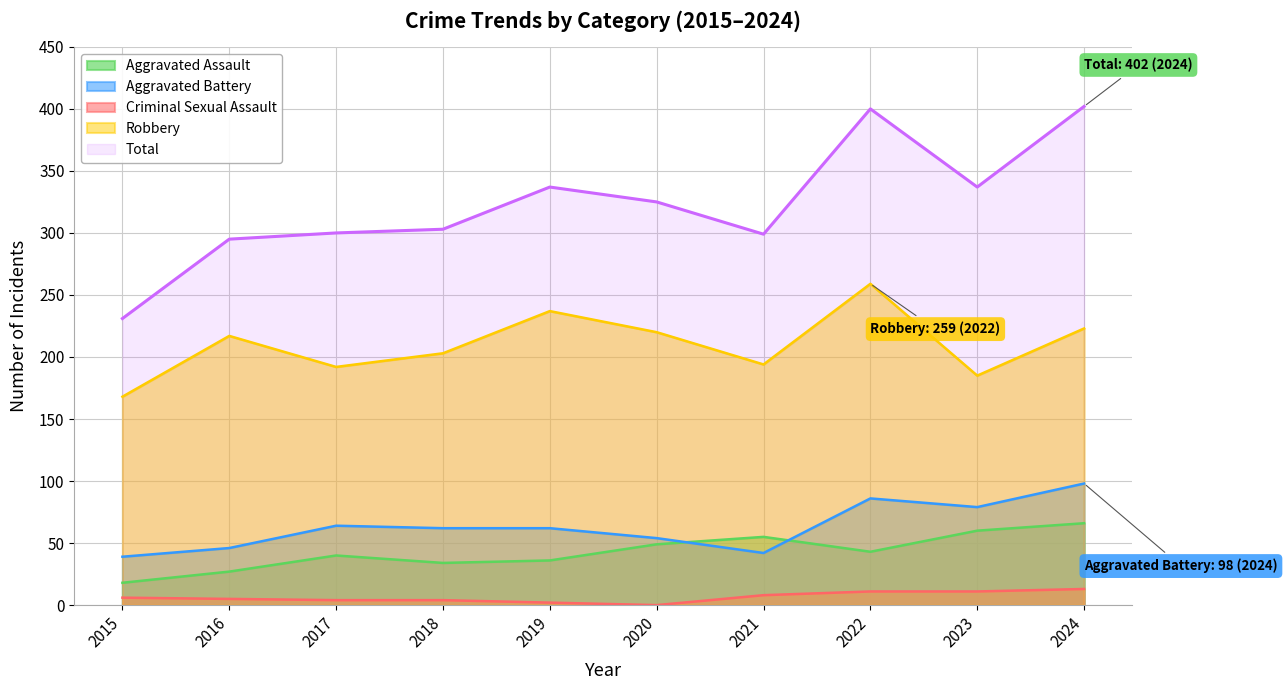

At which label is Criminal Sexual Assault closest to 6?

2015